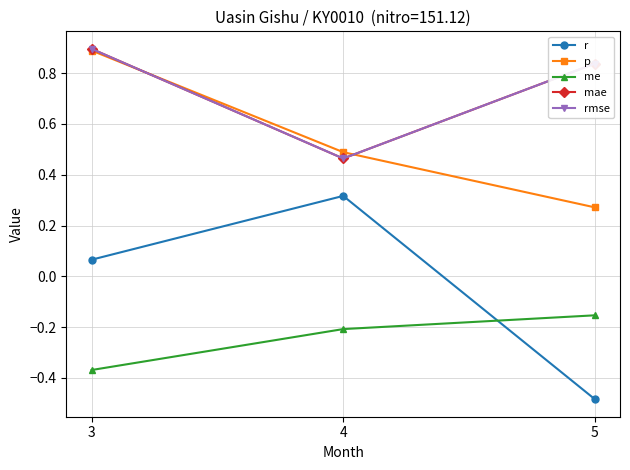

What is the difference between the me values at 5 and 3?

0.2